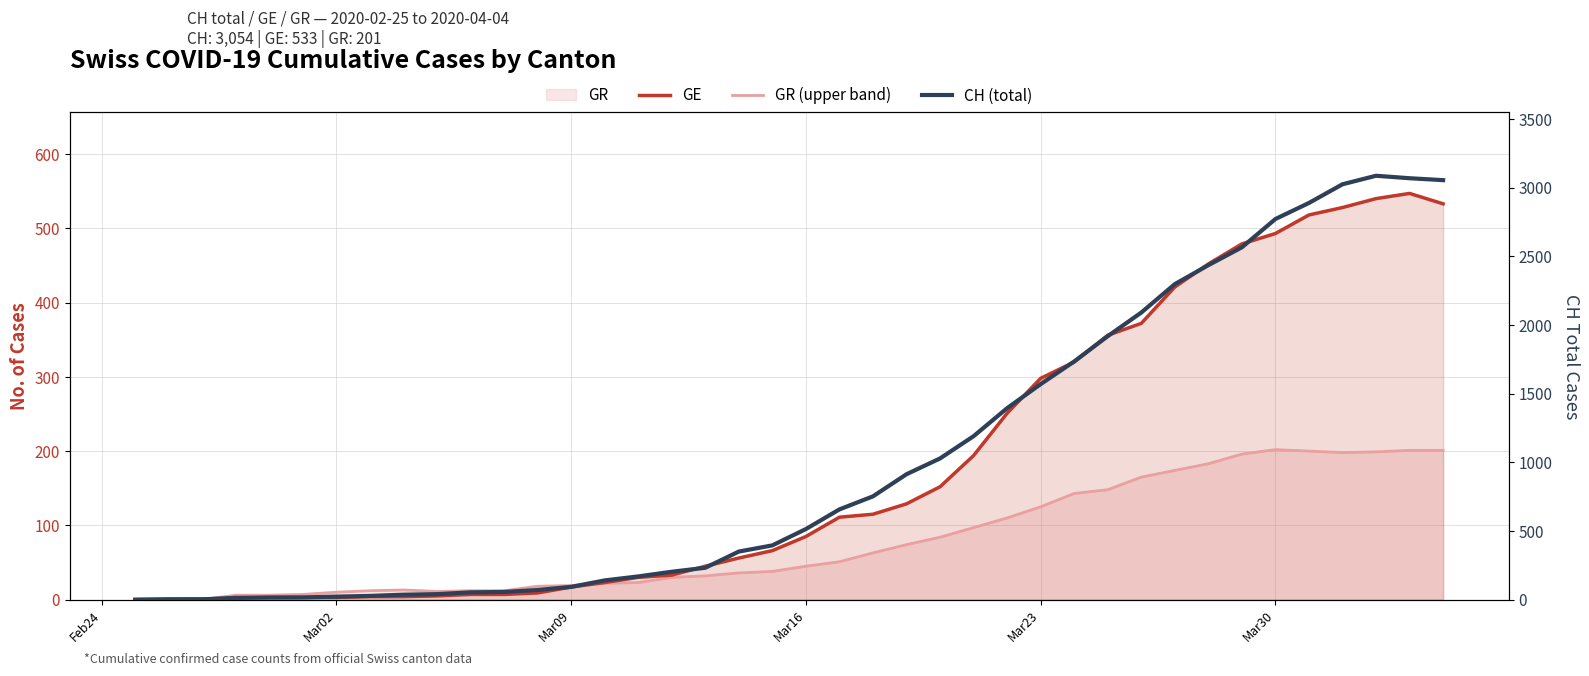

True or false: GR (upper band) and CH (total) intersect in this chart.

False